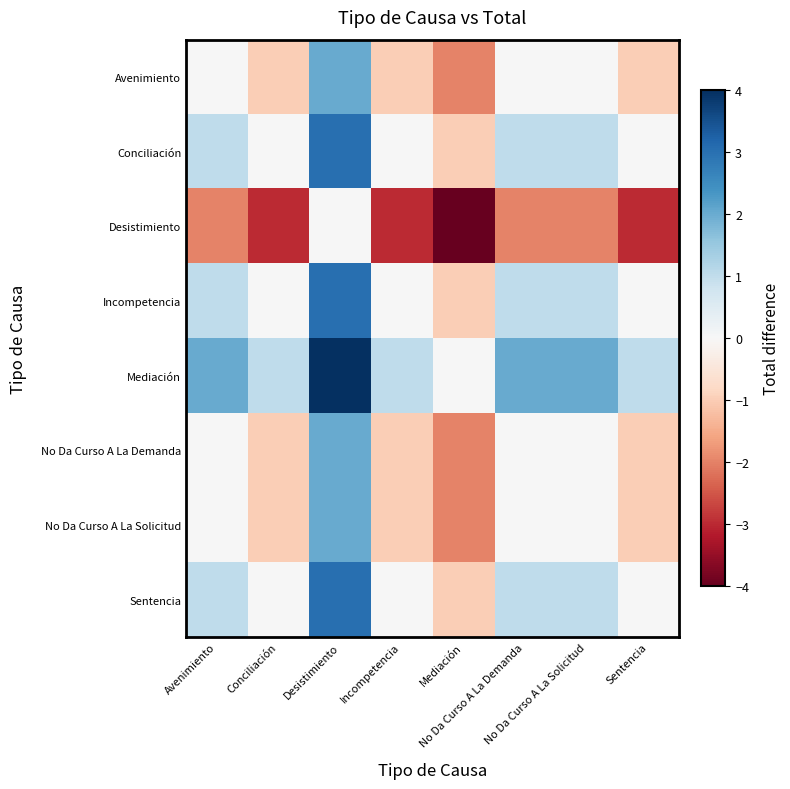

At Desistimiento, list the series in order from largest to smallest.

Mediación, Conciliación, Incompetencia, Sentencia, Avenimiento, No Da Curso A La Demanda, No Da Curso A La Solicitud, Desistimiento